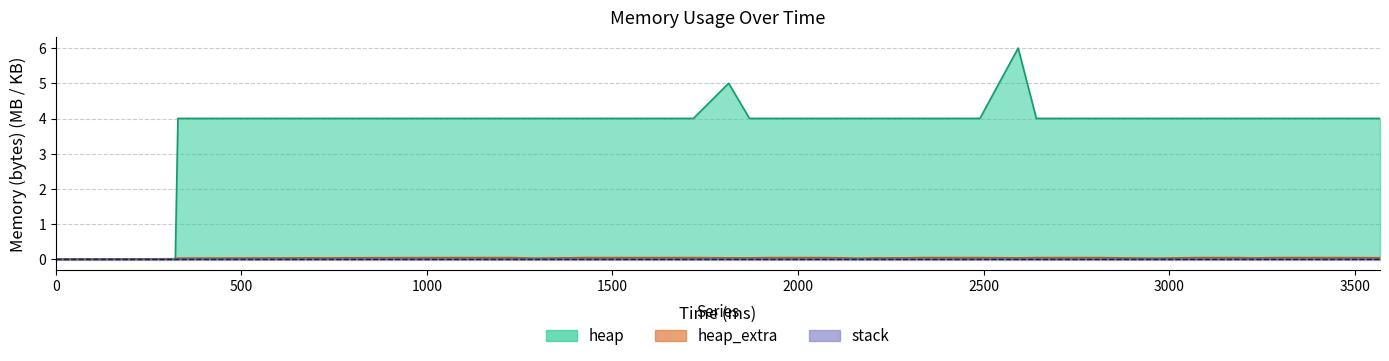

Where is heap (line) nearest to the value 3?

1000